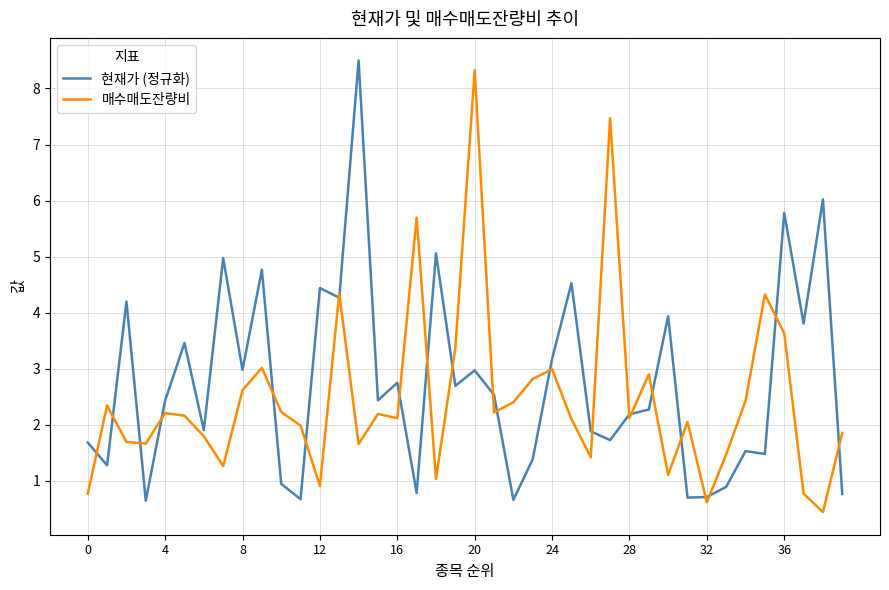

What is the greatest value displayed?

8.5